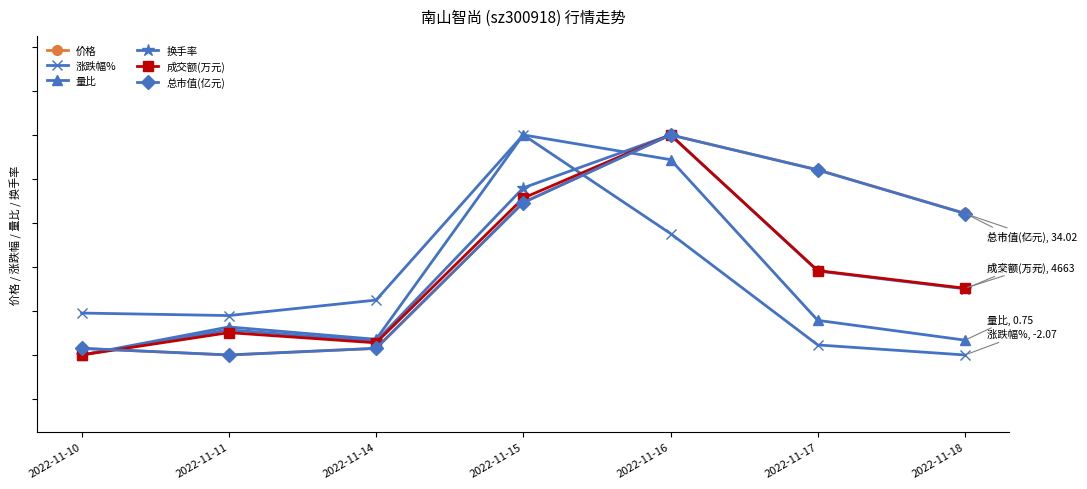

Which series ends up on top after the final intersection of 量比 and 价格?

价格